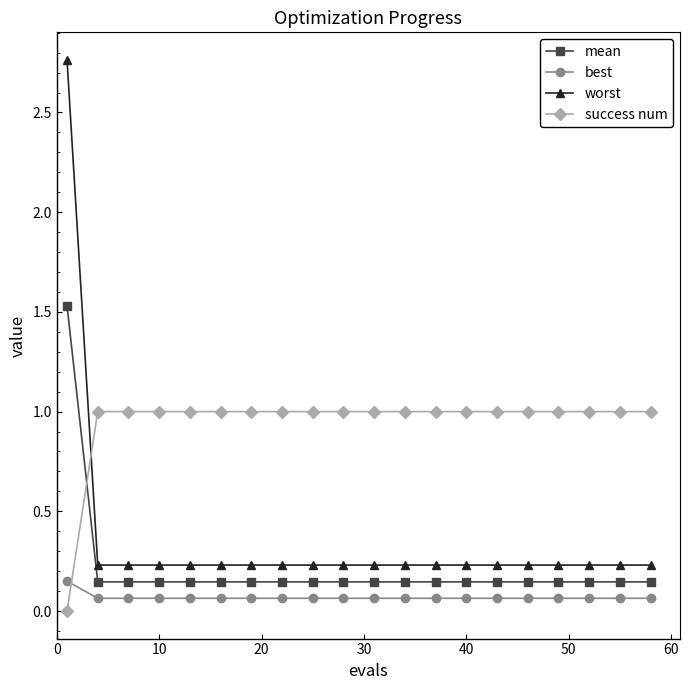

What is the difference between the maximum and minimum values in the mean series?

1.4